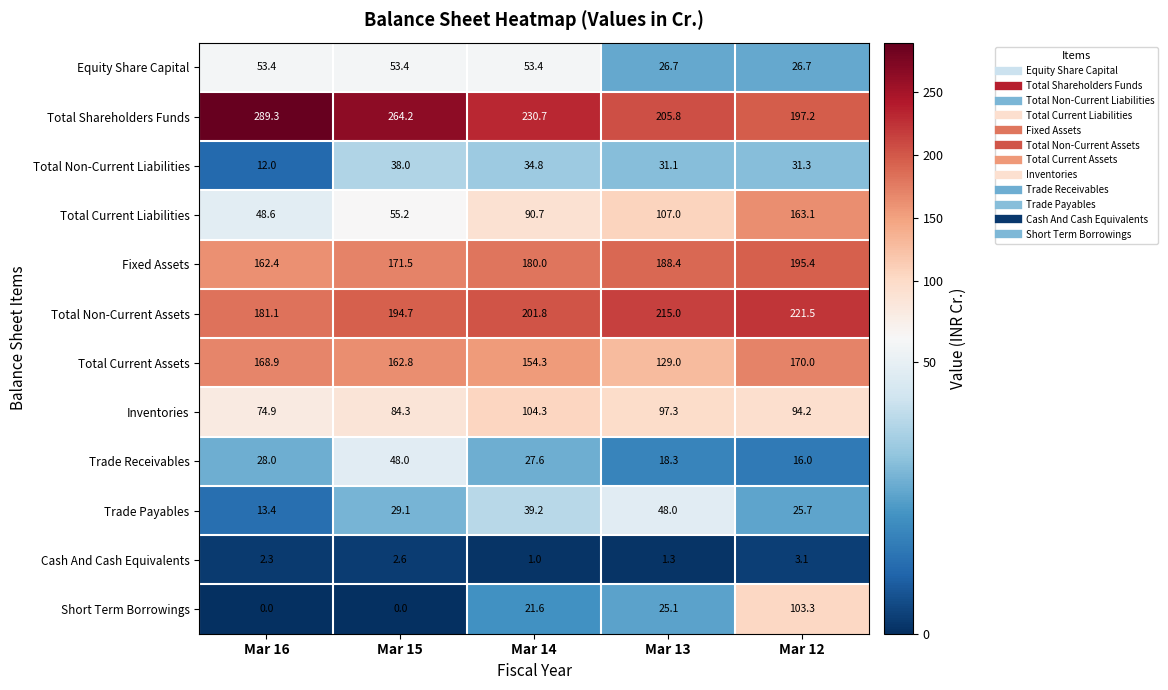

Rank the categories by Inventories value from lowest to highest.

Mar 16, Mar 15, Mar 12, Mar 13, Mar 14